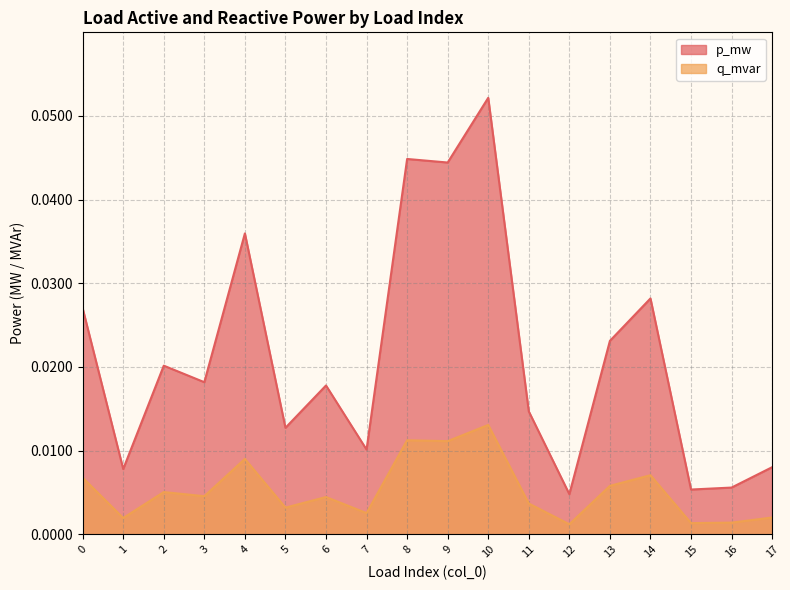

True or false: q_mvar has a value of 0.0 at 1.

False